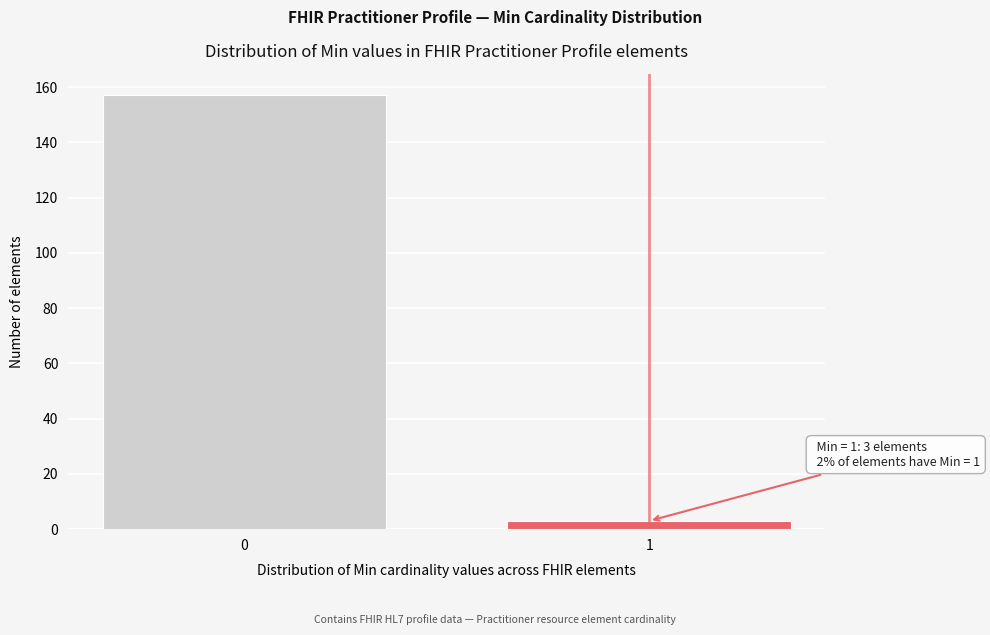

Reading right to left, transcribe all the data shown in this chart.

1=3	0=157